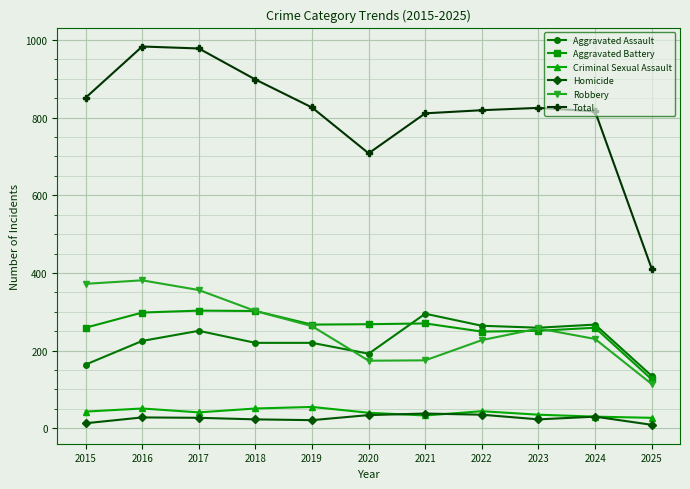

What is the difference between the maximum and minimum values in the Aggravated Battery series?

177